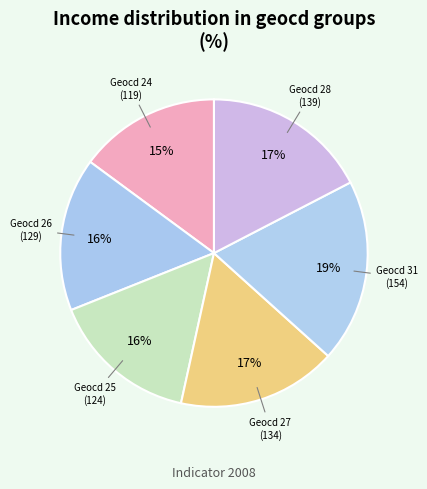

What is the smallest slice in the pie chart?

Geocd 24 (119)